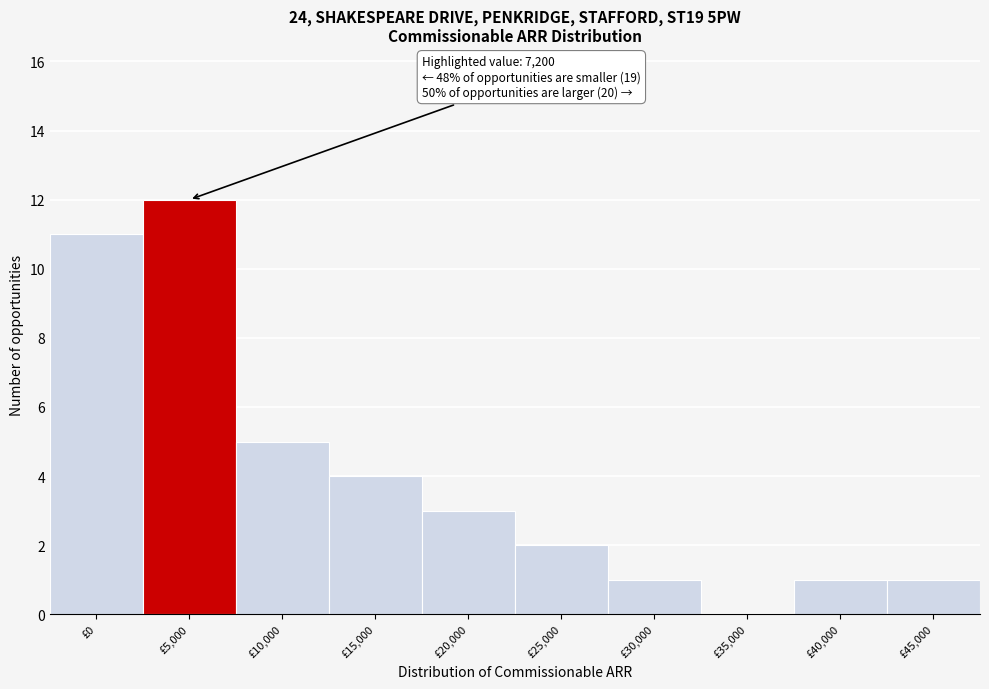

Reading left to right, transcribe all the data shown in this chart.

£0=11	£5,000=12	£10,000=5	£15,000=4	£20,000=3	£25,000=2	£30,000=1	£35,000=0	£40,000=1	£45,000=1